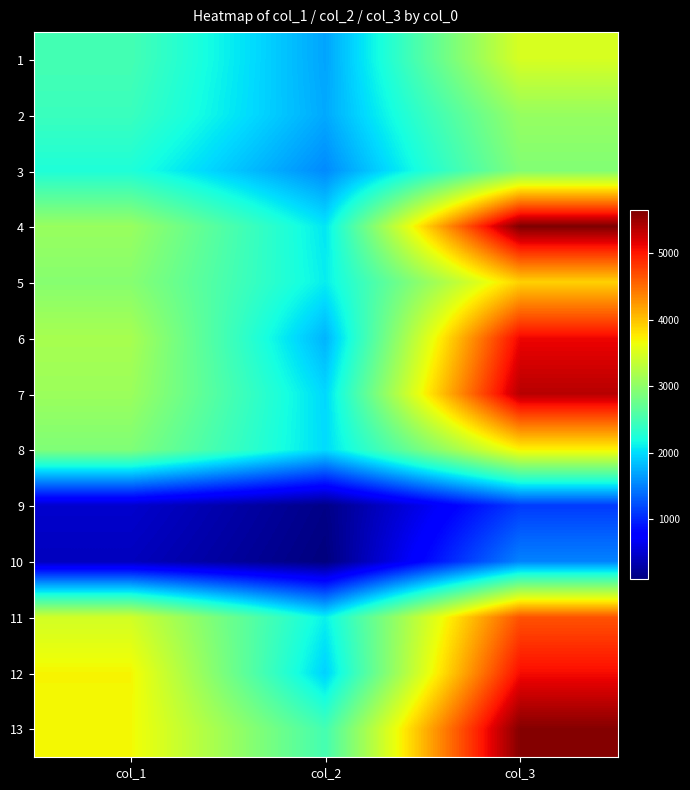

At how many categories does at least one series exceed 471?

3